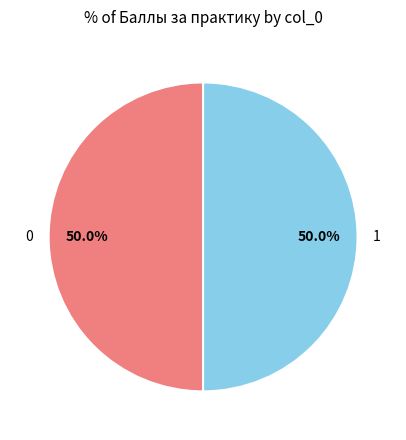

Approximately how many times larger is the value at 0 compared to 1?

1.0